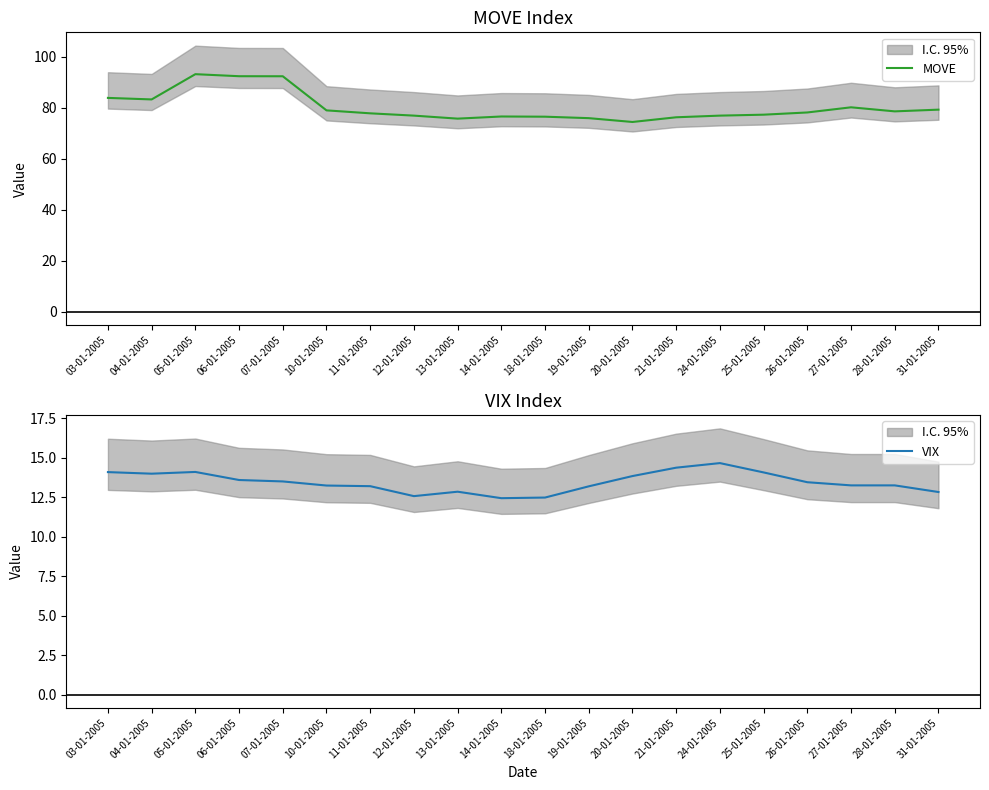

How many data points in VIX are above 13?

15